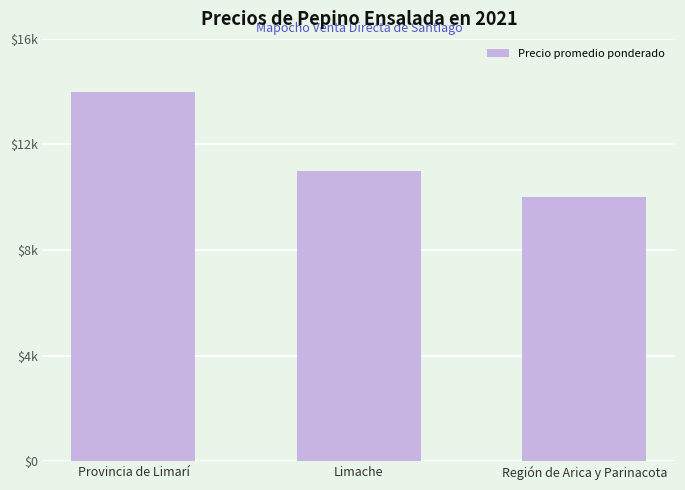

Reading left to right, extract all data points from this chart.

14000	11000	10000